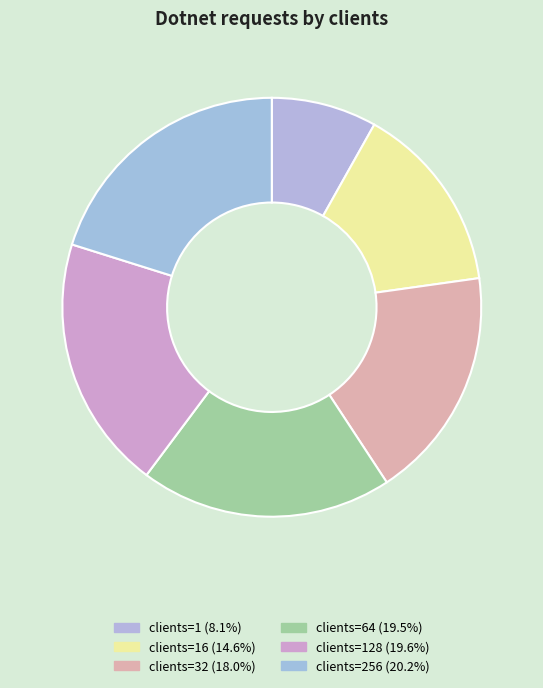

Rank the categories by value from highest to lowest.

256, 128, 64, 32, 16, 1